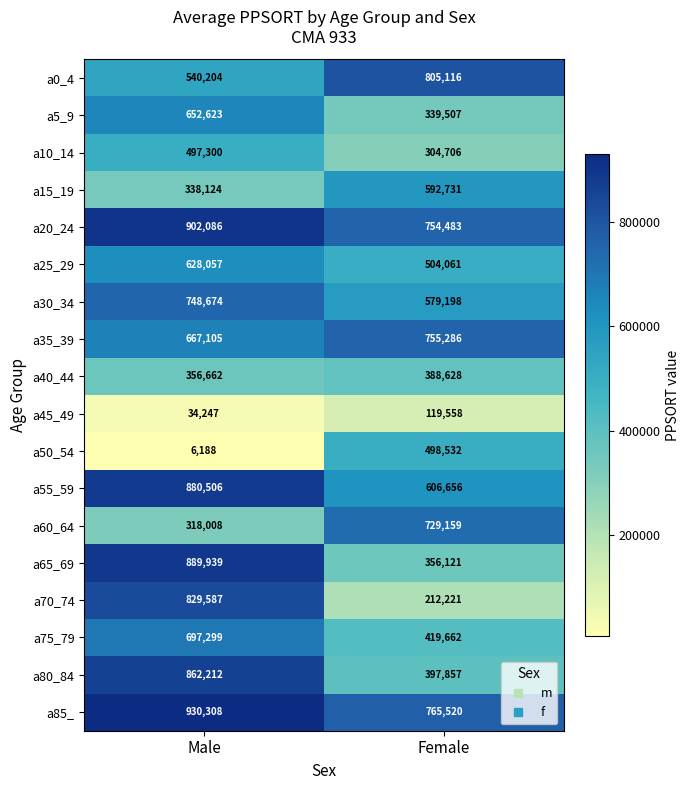

The value of a50_54 at Female is 190813. True or false?

False